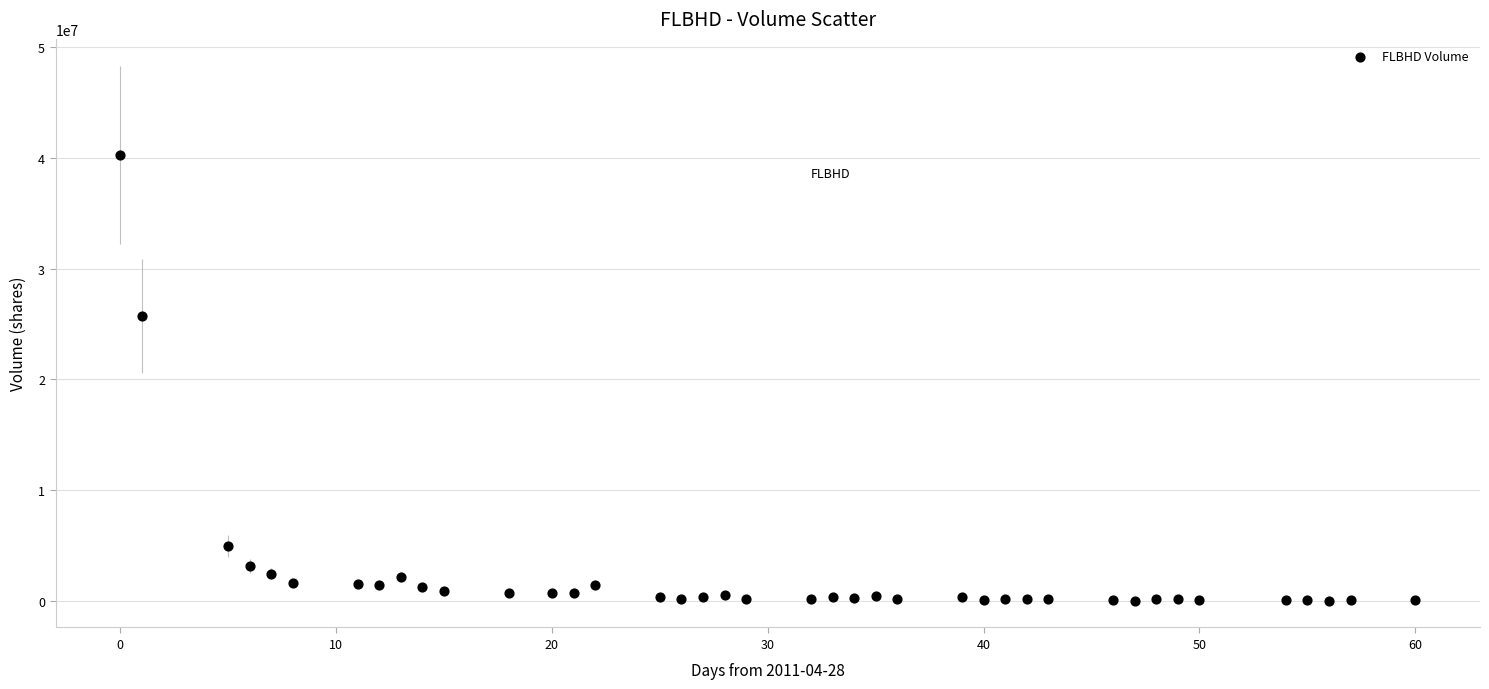

What Y value in the scatter plot is closest to 20146250?

25741400